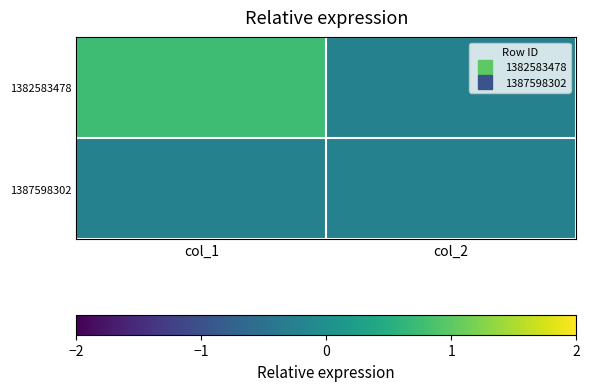

Which label corresponds to the largest value in the chart?

col_1